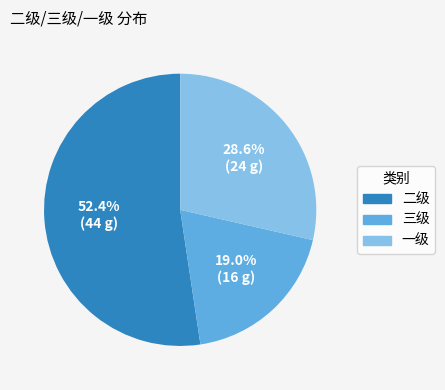

To the nearest percent, what is the difference between the largest and smallest slice percentages?

33%